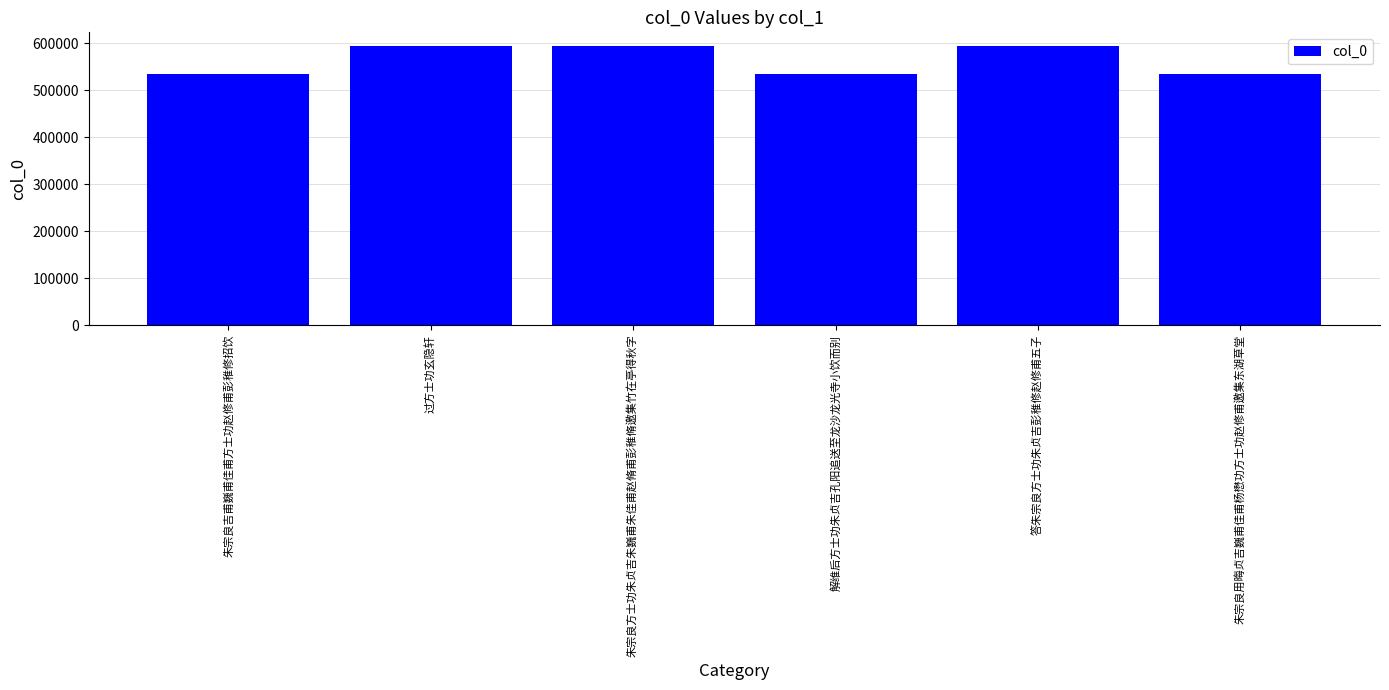

What position from the left is 朱宗良方士功朱贞吉朱巍甫朱佳甫赵脩甫彭稚脩邀集竹在亭得秋字?

3